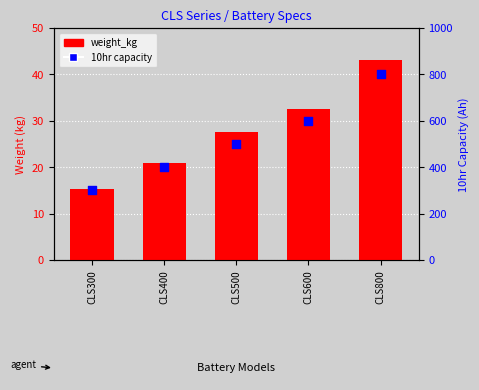

What are all the series names shown in the legend?

weight_kg, 10hr